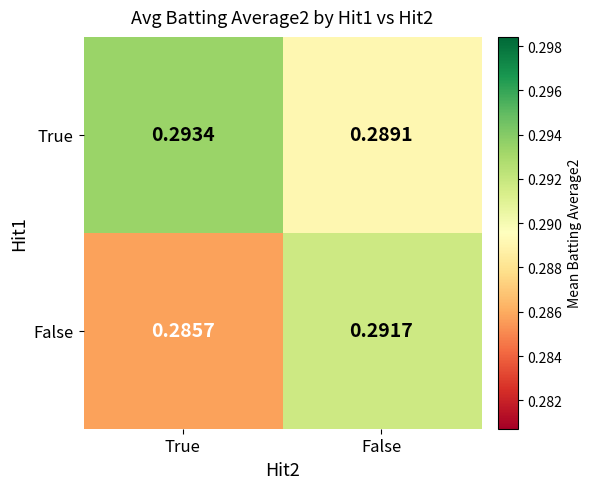

Rank the series by their maximum value, from highest to lowest.

True, False